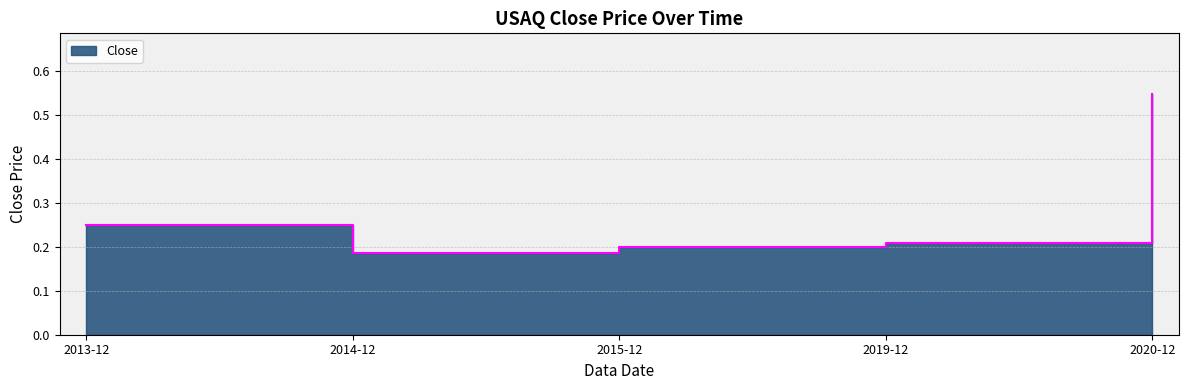

Where is the first local minimum?

2014-12